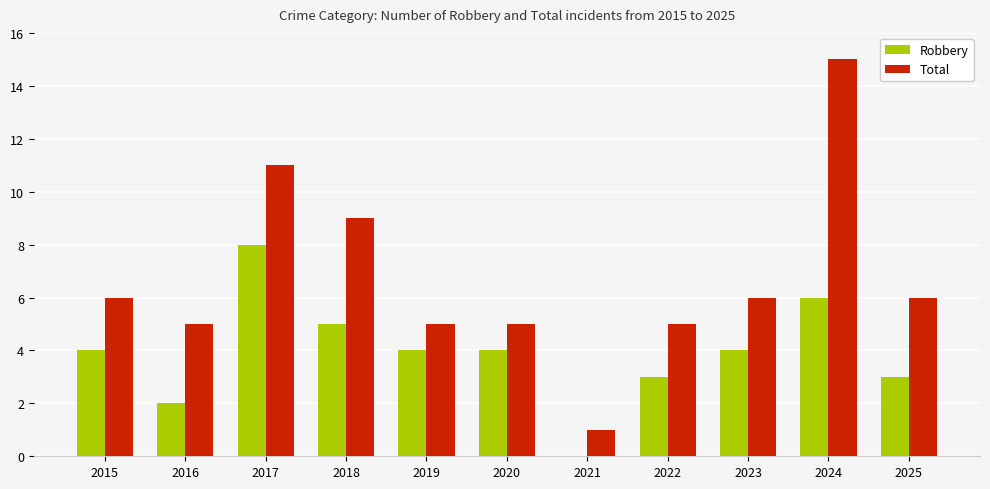

What is the sum of all Robbery values?

43